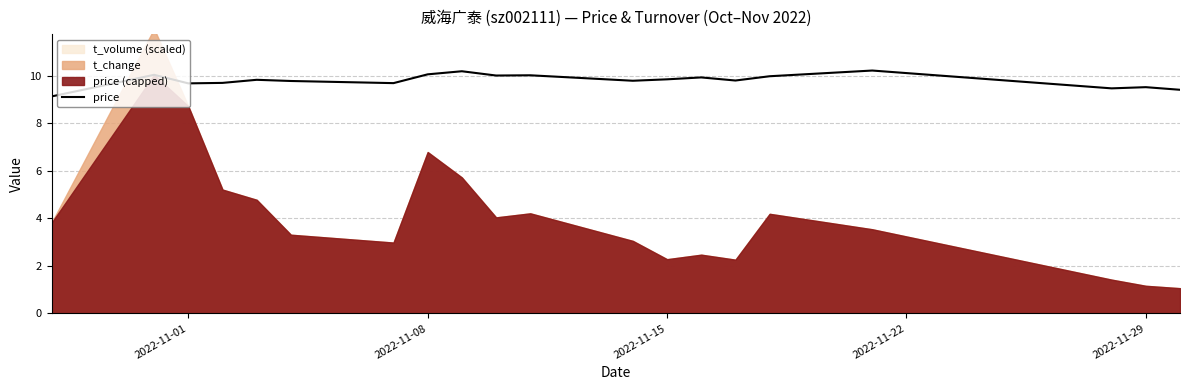

True or false: price has a value of 16.6 at 2022-11-01.

False